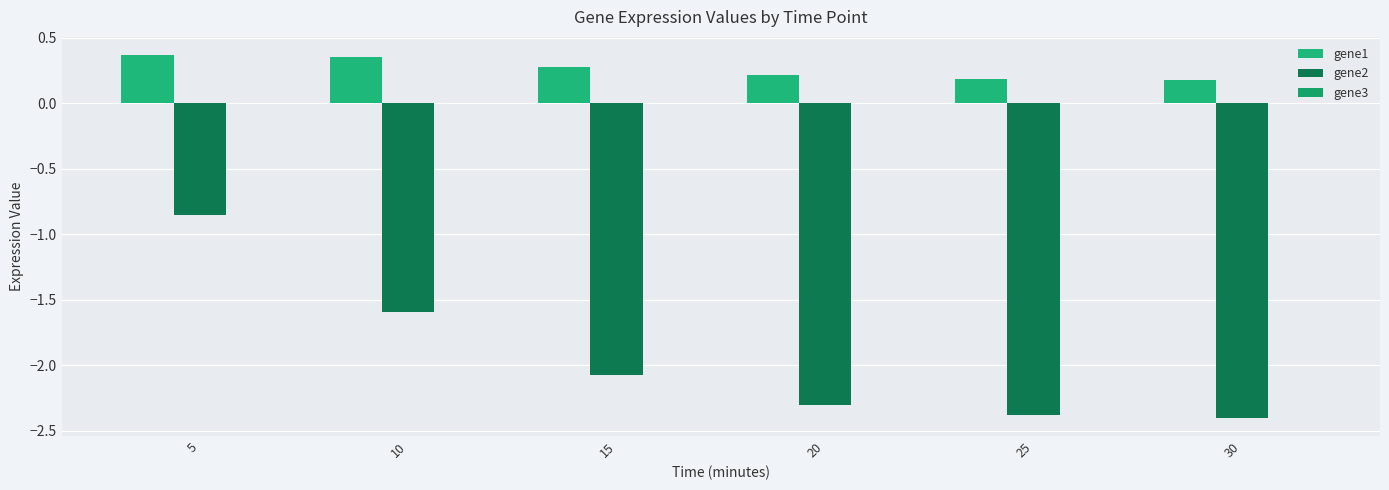

Which series has the widest spread of values?

gene2